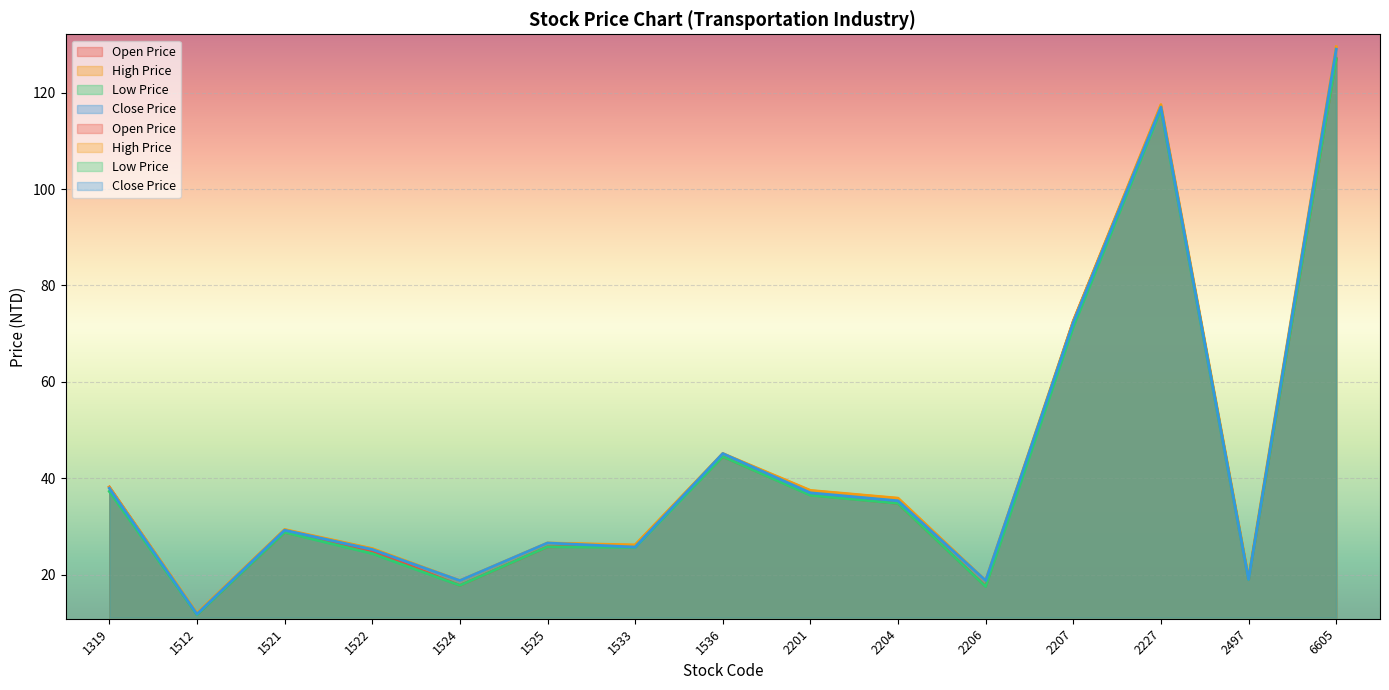

Does the chart display data point markers on the line(s)?

No